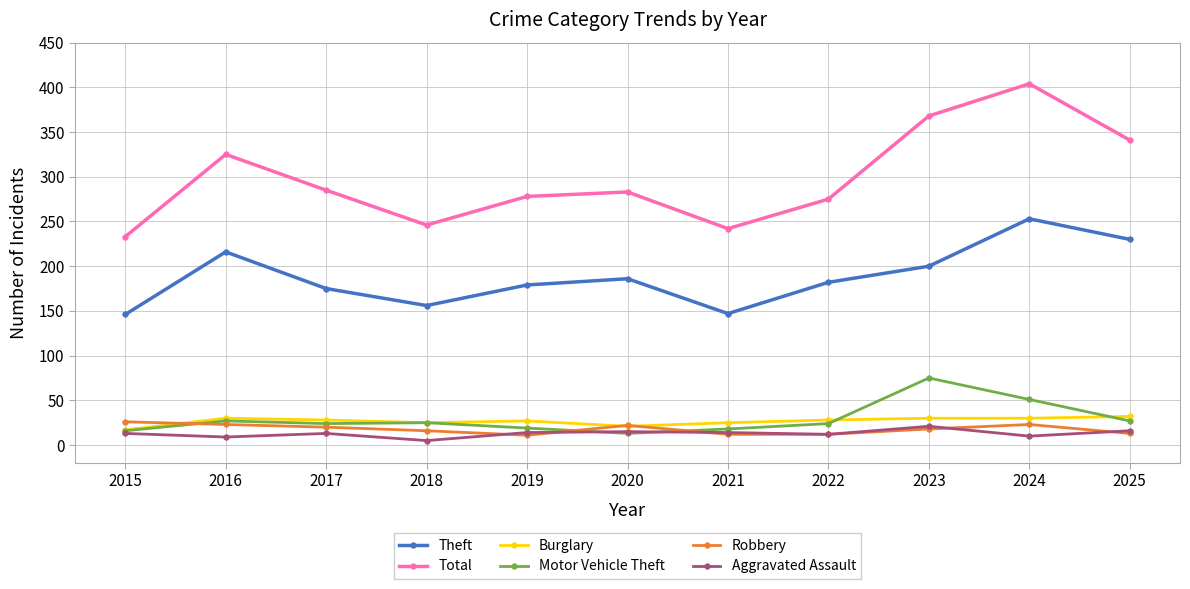

Count the Burglary values in the range 25 to 30.

8